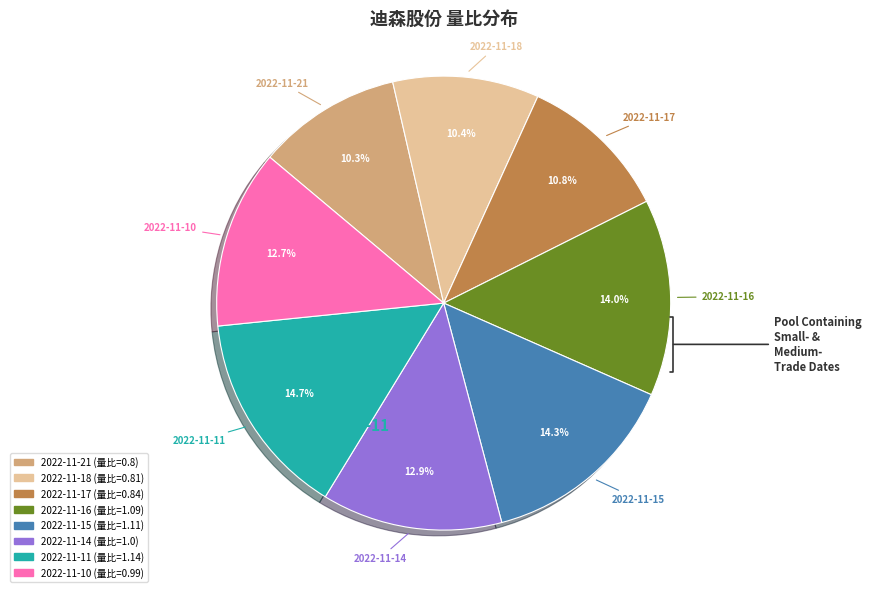

Approximately how many times larger is the value at 2022-11-10 compared to 2022-11-14?

1.0